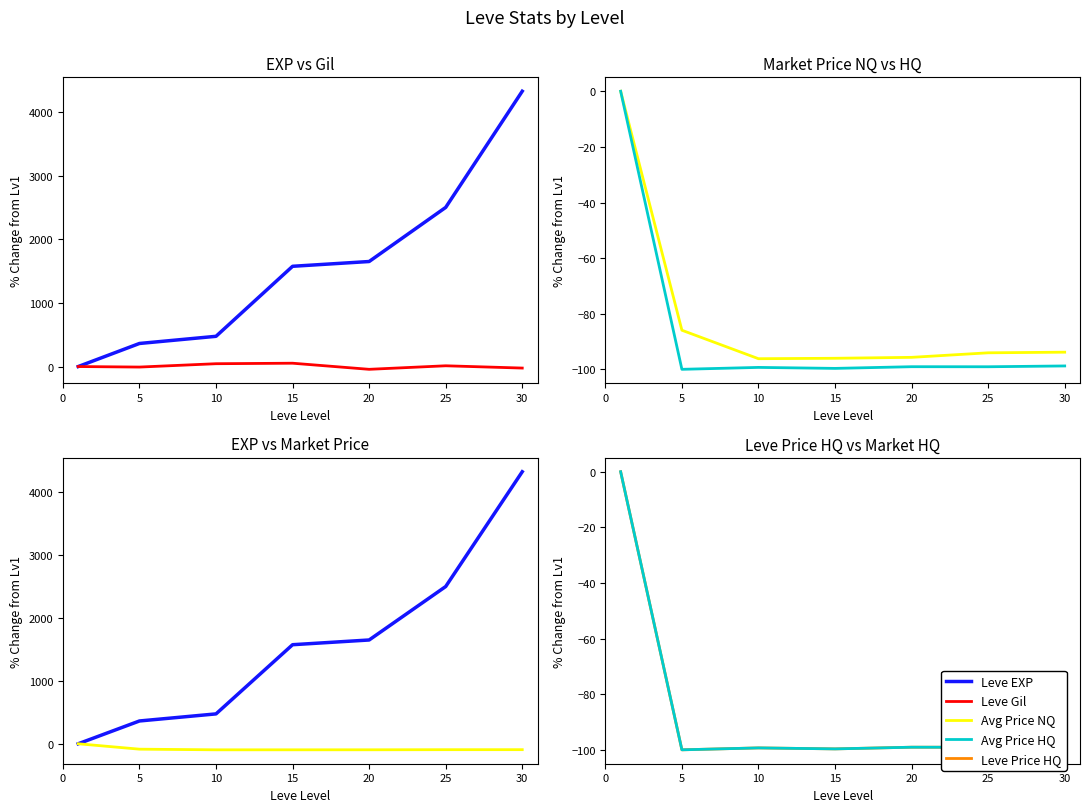

What is the spread (max minus min) of values at 15?

1674.6